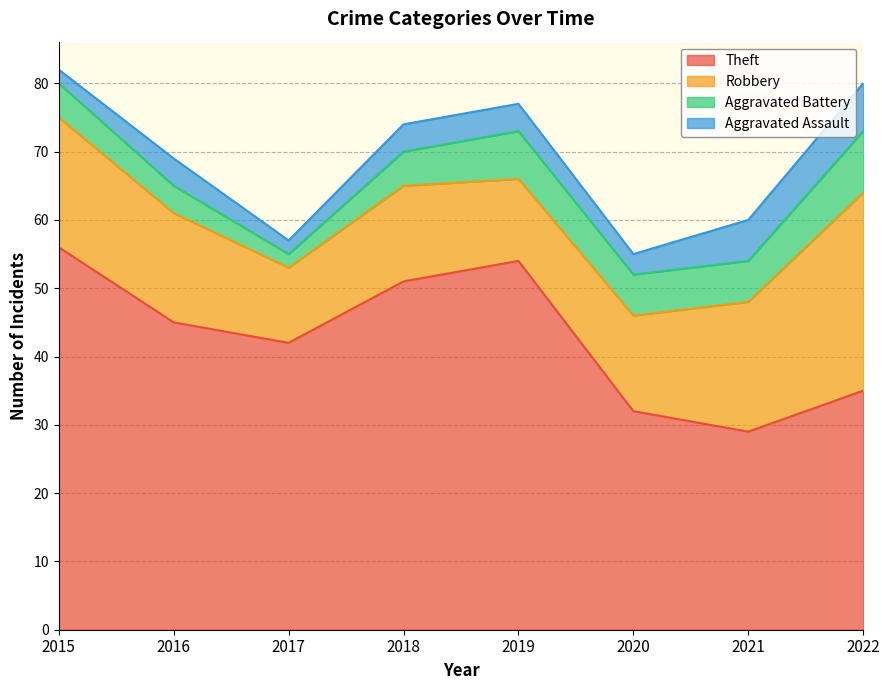

True or false: Robbery and Aggravated Battery cross at least once.

False